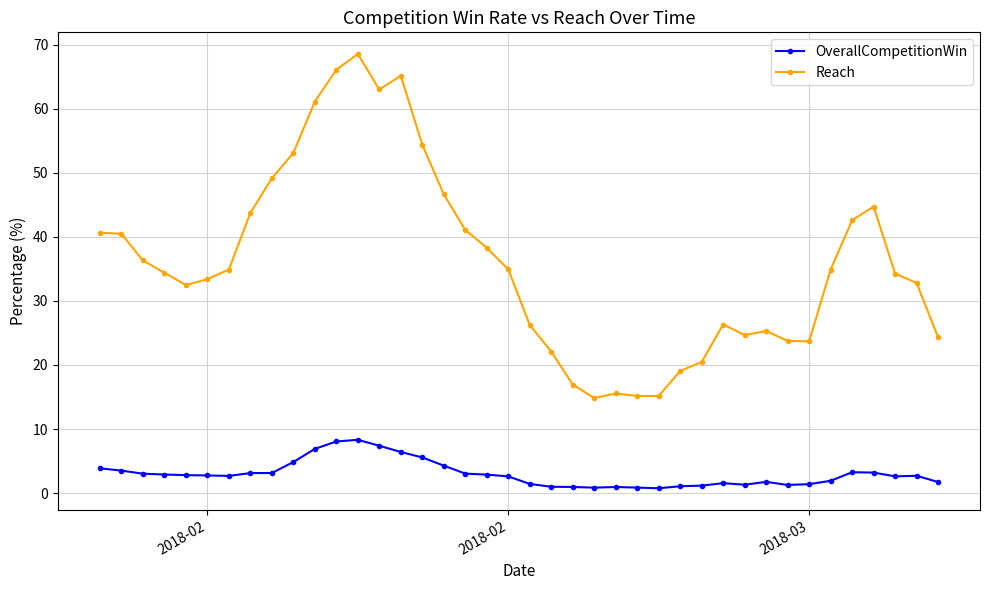

What is the minimum value shown in the chart?

0.8